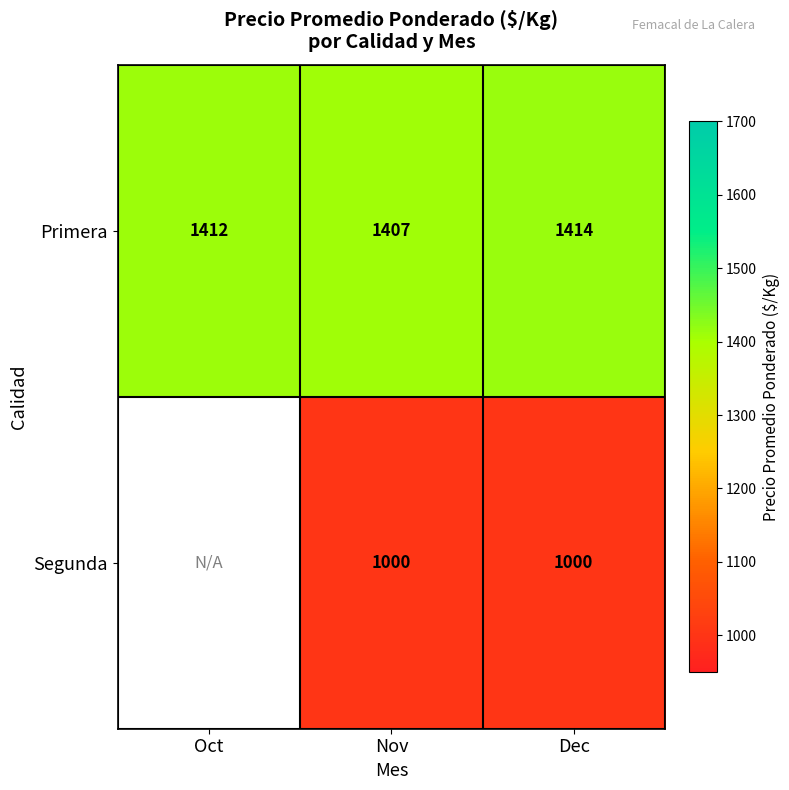

Which category has the highest value in the Primera series?

Dec